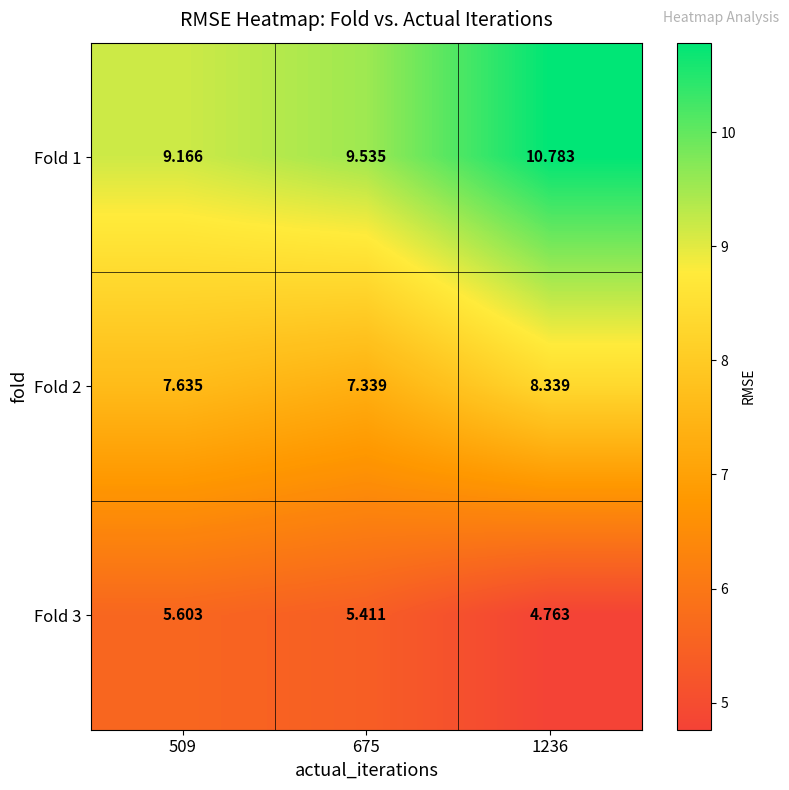

Is the value of Fold 3 at 509 greater than the value of Fold 2 at 509?

No